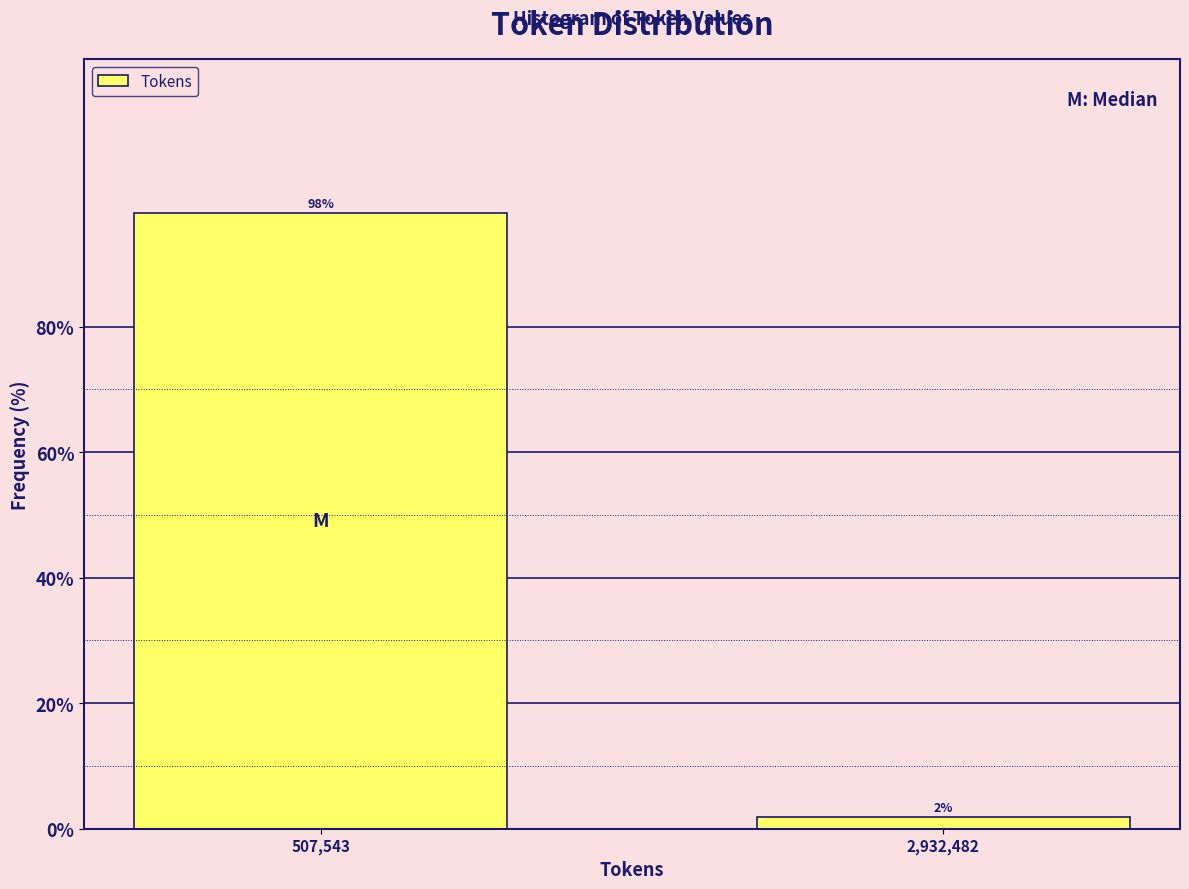

At which label does the data first exceed 98?

507,543